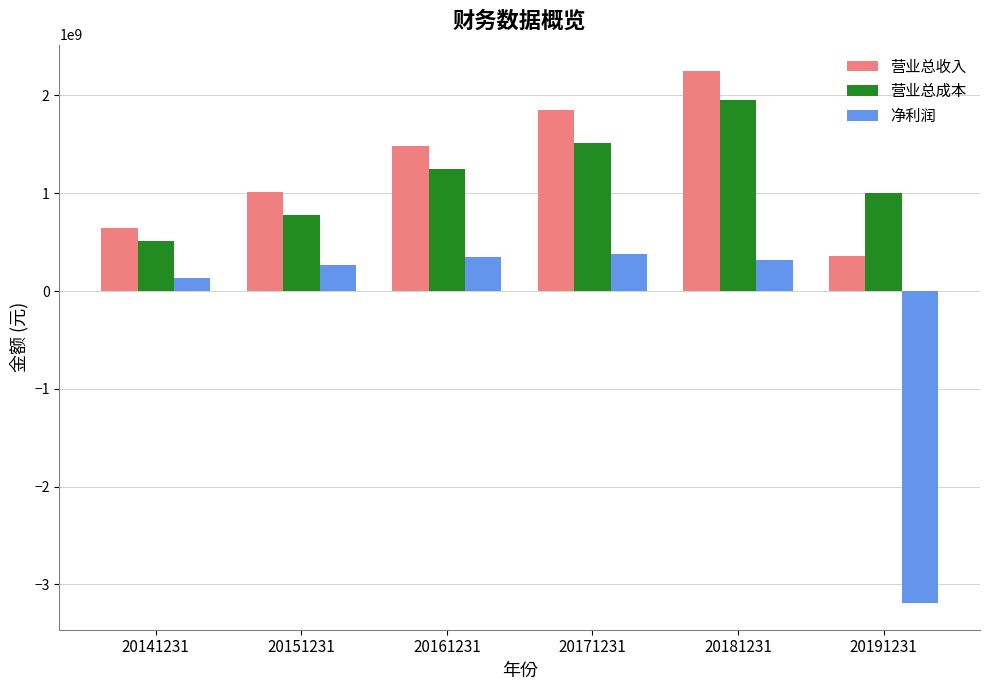

How many data points does each series have?

6